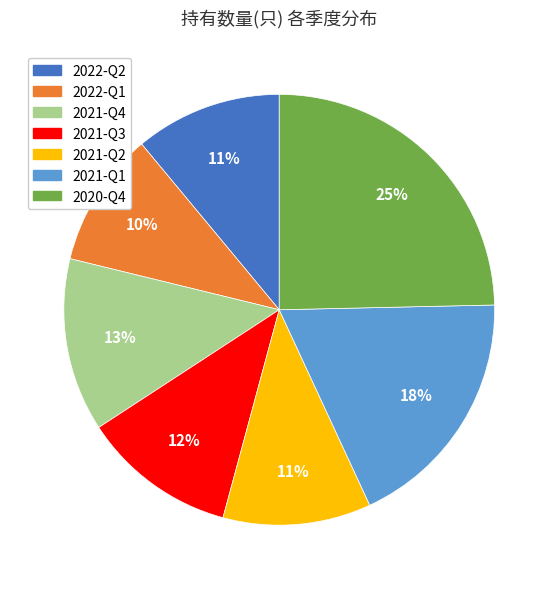

Which has a higher value, 2021-Q4 or 2022-Q2?

2021-Q4